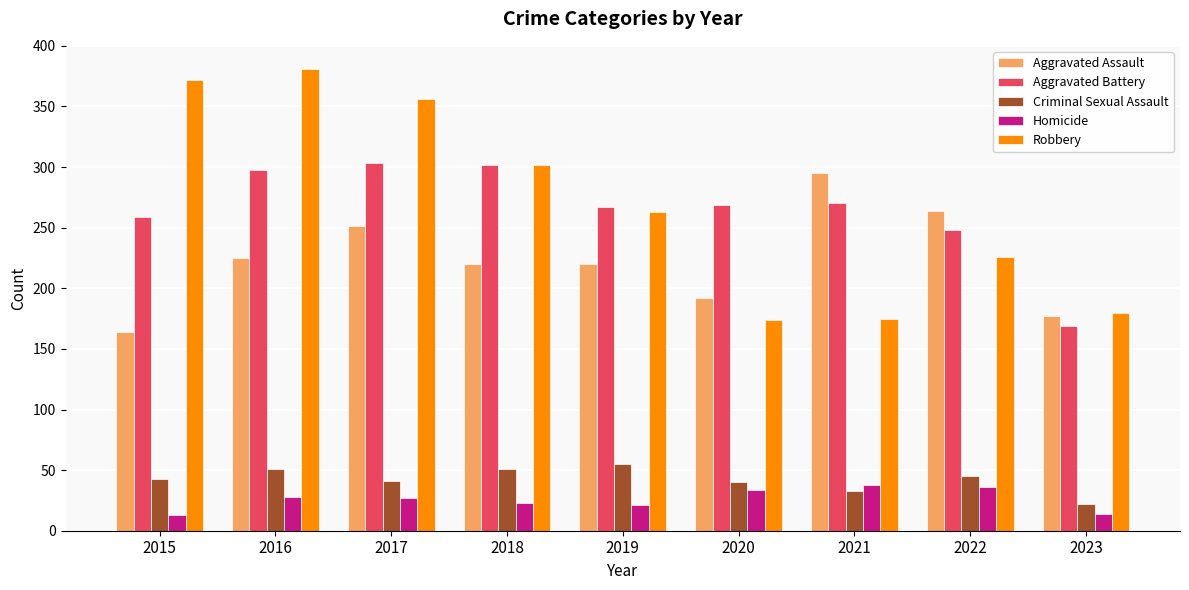

Count the number of categories in the chart.

9